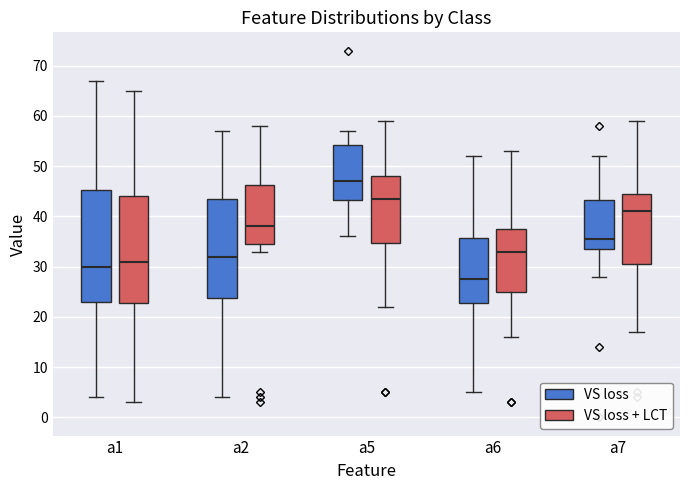

Reading left to right, transcribe this box plot: for each box, give where its median line is, the range the box spans, and where its two whiskers end, as read against the y-axis. The values are not printed on the chart, so give them approximately, as read against the axis.

a1 (VS loss): median 30, box 23 to 45, whiskers 4 to 67
a1 (VS loss + LCT): median 31, box 23 to 44, whiskers 3 to 65
a2 (VS loss): median 32, box 24 to 44, whiskers 4 to 57
a2 (VS loss + LCT): median 38, box 35 to 46, whiskers 33 to 58
a5 (VS loss): median 47, box 43 to 54, whiskers 36 to 57
a5 (VS loss + LCT): median 44, box 35 to 48, whiskers 22 to 59
a6 (VS loss): median 28, box 23 to 36, whiskers 5 to 52
a6 (VS loss + LCT): median 33, box 25 to 38, whiskers 16 to 53
a7 (VS loss): median 36, box 34 to 43, whiskers 28 to 52
a7 (VS loss + LCT): median 41, box 31 to 45, whiskers 17 to 59